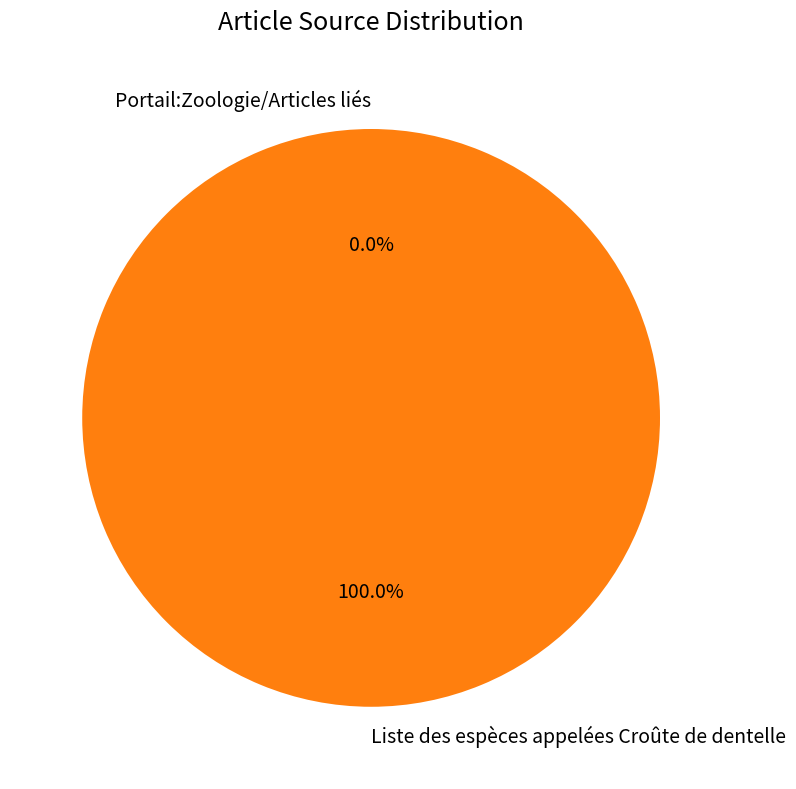

Which category has the biggest portion of the pie?

Liste des espèces appelées Croûte de dentelle